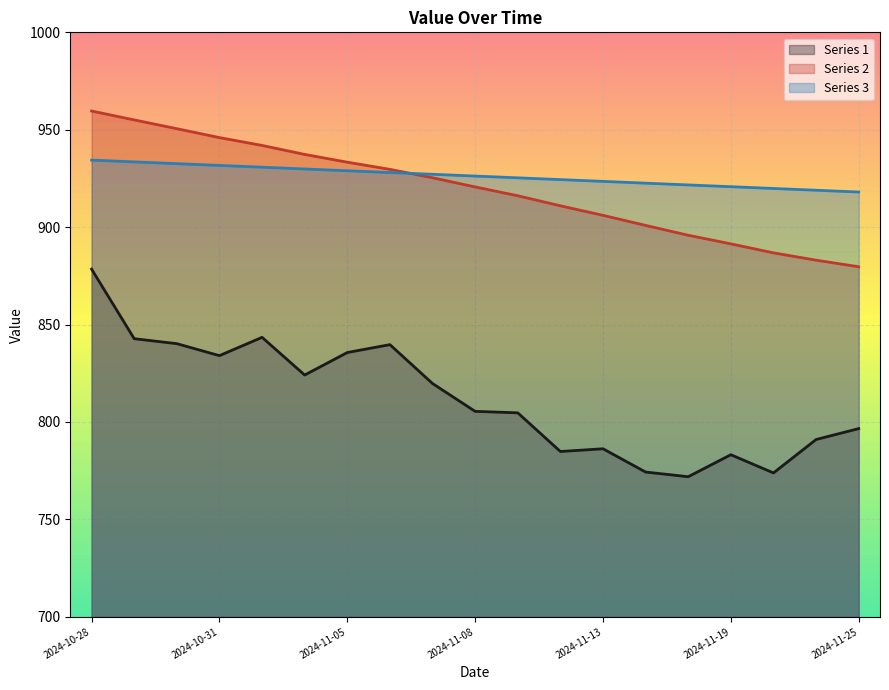

Reading left to right, transcribe all the data shown in this chart.

Series 1: 2024-10-28=878.5	2024-10-29=842.8	2024-10-30=840.2	2024-10-31=834.0	2024-11-01=843.5	2024-11-04=824.1	2024-11-05=835.6	2024-11-06=839.7	2024-11-07=819.8	2024-11-08=805.5	2024-11-11=804.7	2024-11-12=784.9	2024-11-13=786.2	2024-11-14=774.3	2024-11-18=771.9	2024-11-19=783.2	2024-11-21=773.9	2024-11-22=791.0	2024-11-25=796.6
Series 2: 2024-10-28=959.6	2024-10-29=955.0	2024-10-30=950.5	2024-10-31=946.0	2024-11-01=942.0	2024-11-04=937.3	2024-11-05=933.3	2024-11-06=929.7	2024-11-07=925.4	2024-11-08=920.6	2024-11-11=916.1	2024-11-12=911.0	2024-11-13=906.1	2024-11-14=900.9	2024-11-18=895.8	2024-11-19=891.4	2024-11-21=886.8	2024-11-22=883.1	2024-11-25=879.7
Series 3: 2024-10-28=934.4	2024-10-29=933.5	2024-10-30=932.6	2024-10-31=931.7	2024-11-01=930.8	2024-11-04=929.9	2024-11-05=929.0	2024-11-06=928.0	2024-11-07=927.1	2024-11-08=926.2	2024-11-11=925.3	2024-11-12=924.4	2024-11-13=923.5	2024-11-14=922.6	2024-11-18=921.7	2024-11-19=920.8	2024-11-21=919.9	2024-11-22=919.0	2024-11-25=918.0